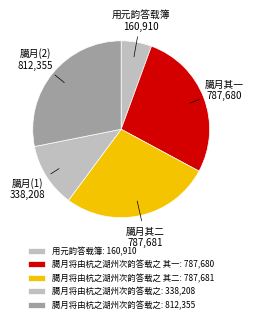

Count the number of slices in the pie.

5